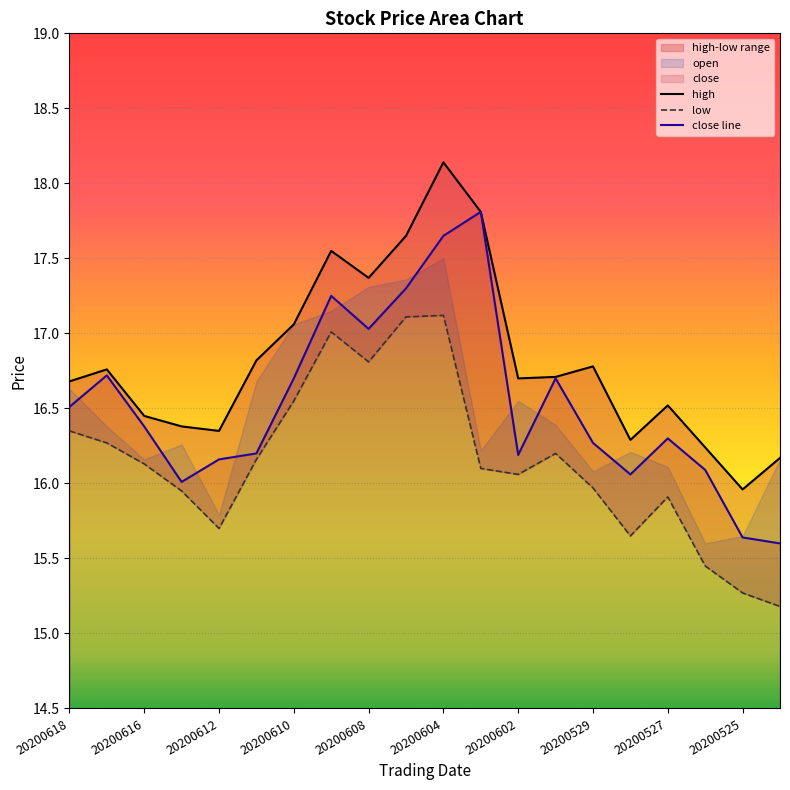

What is the lowest value of the close line series?

15.6